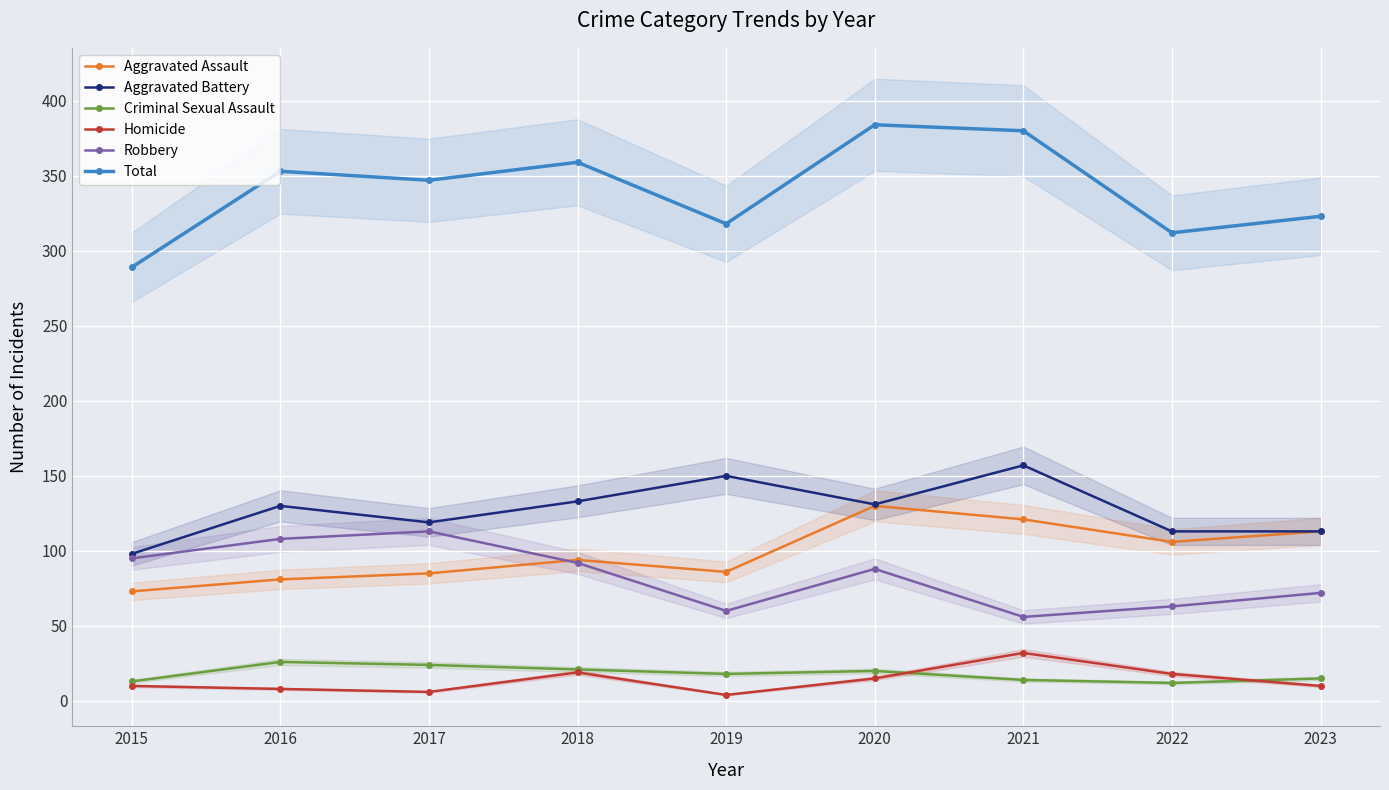

At which category is the sum across all series the highest?

2020